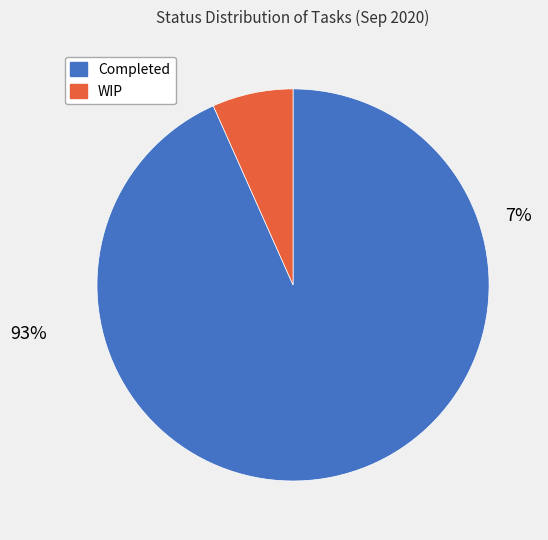

Does WIP represent more than half of the total?

No